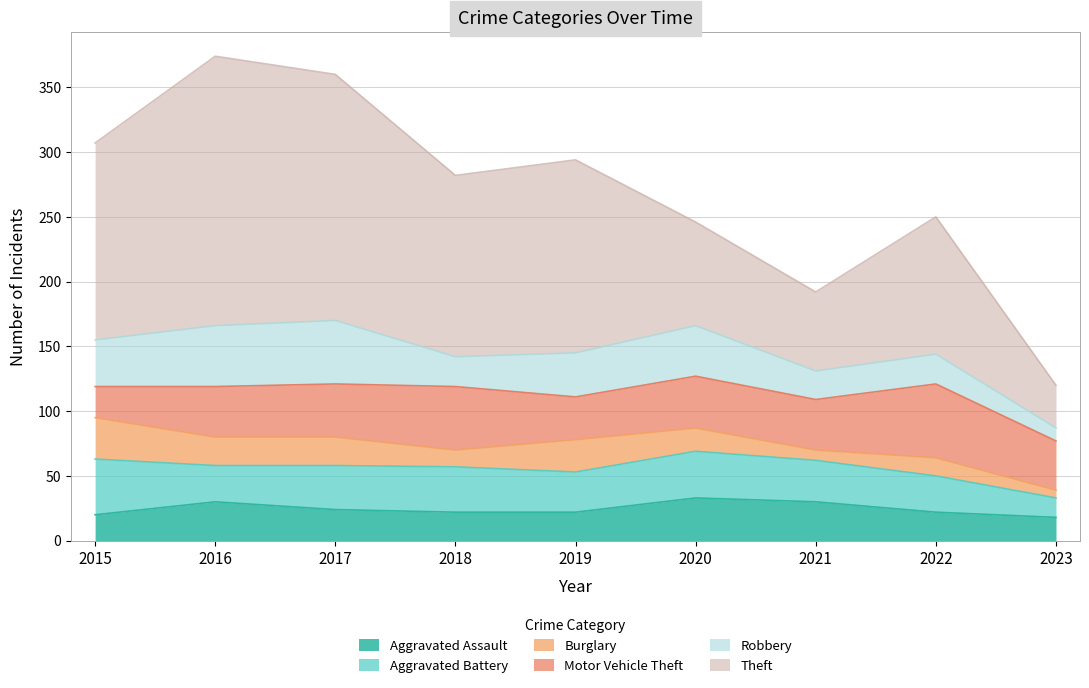

Which label corresponds to the smallest value in the chart?

2023